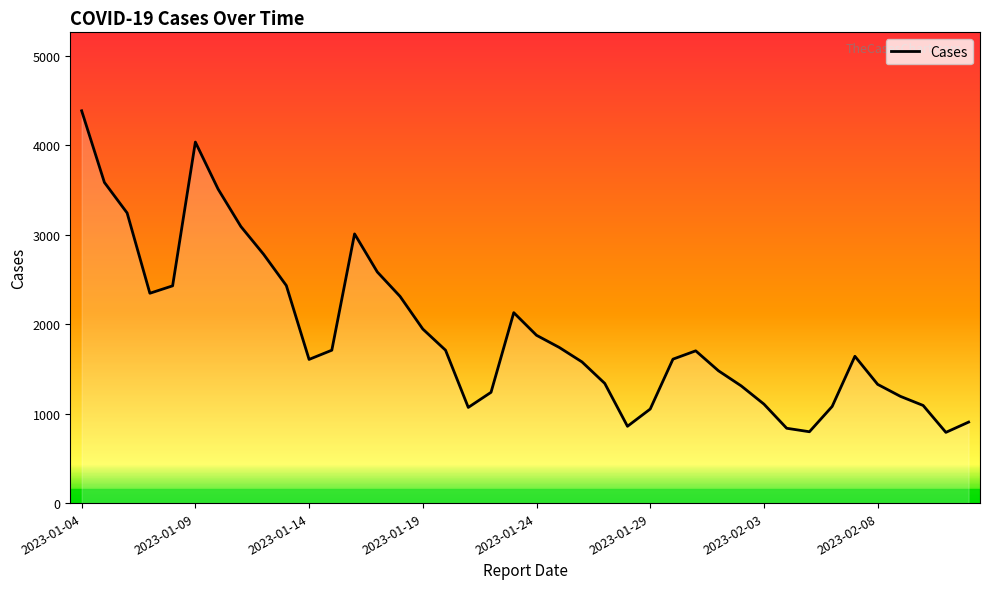

What is the smallest value displayed?

791